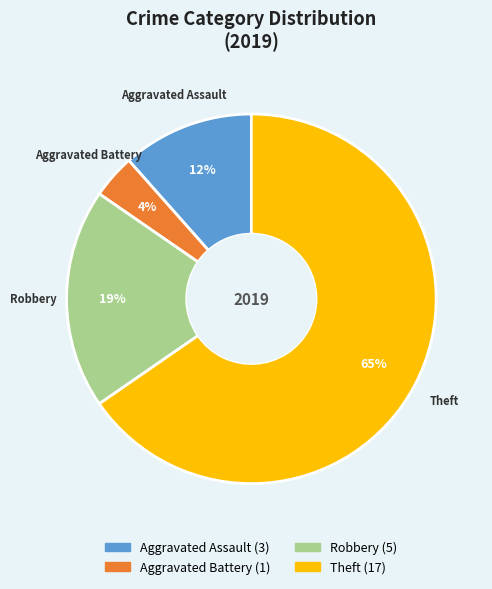

What is the smallest slice in the pie chart?

Aggravated Battery